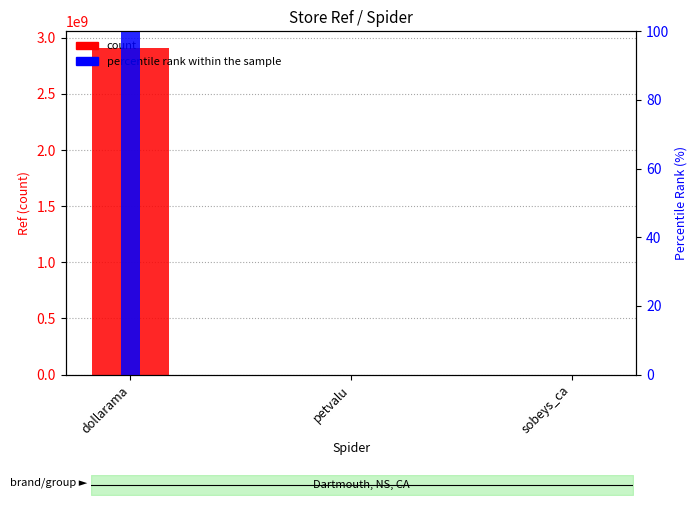

Count the number of data series in this chart.

2